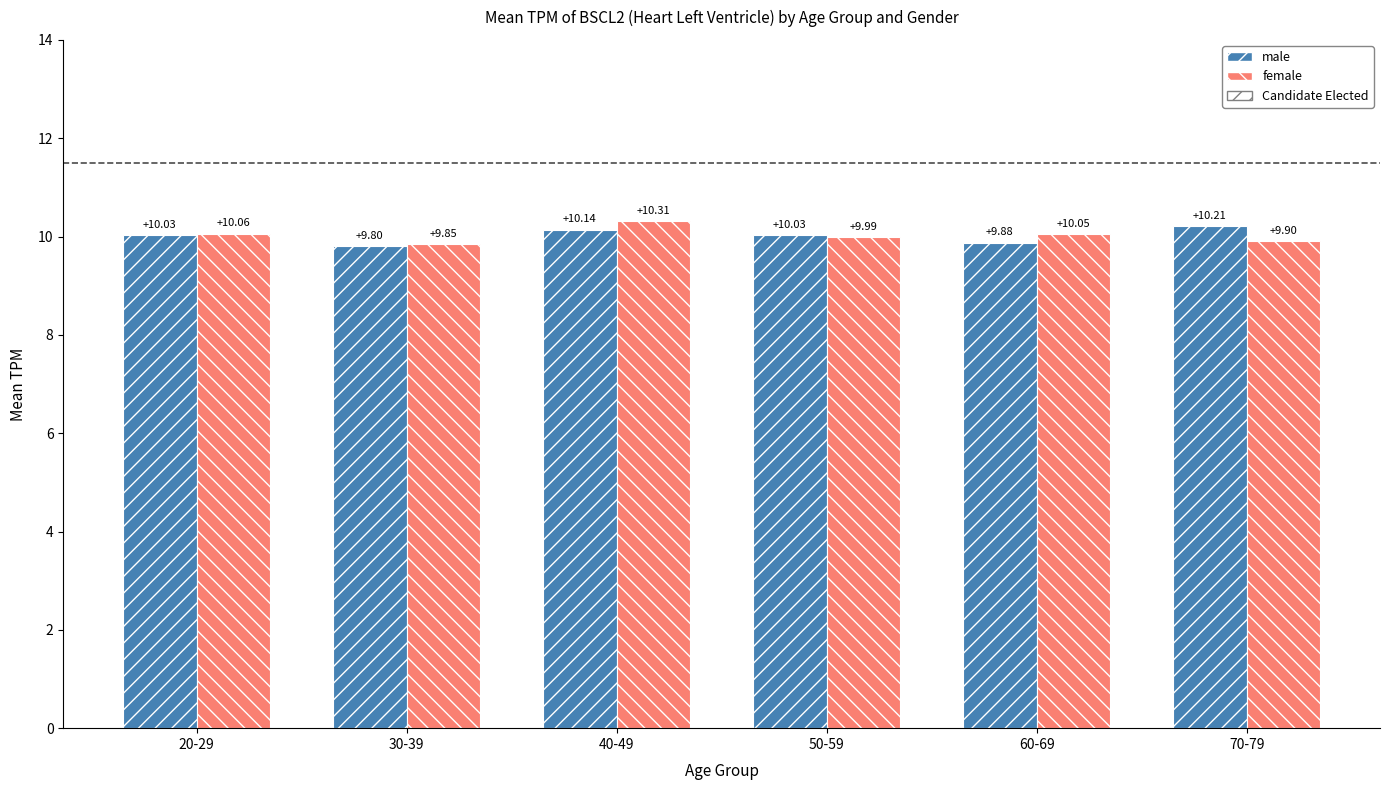

At which category does the chart reach its peak across all series?

40-49